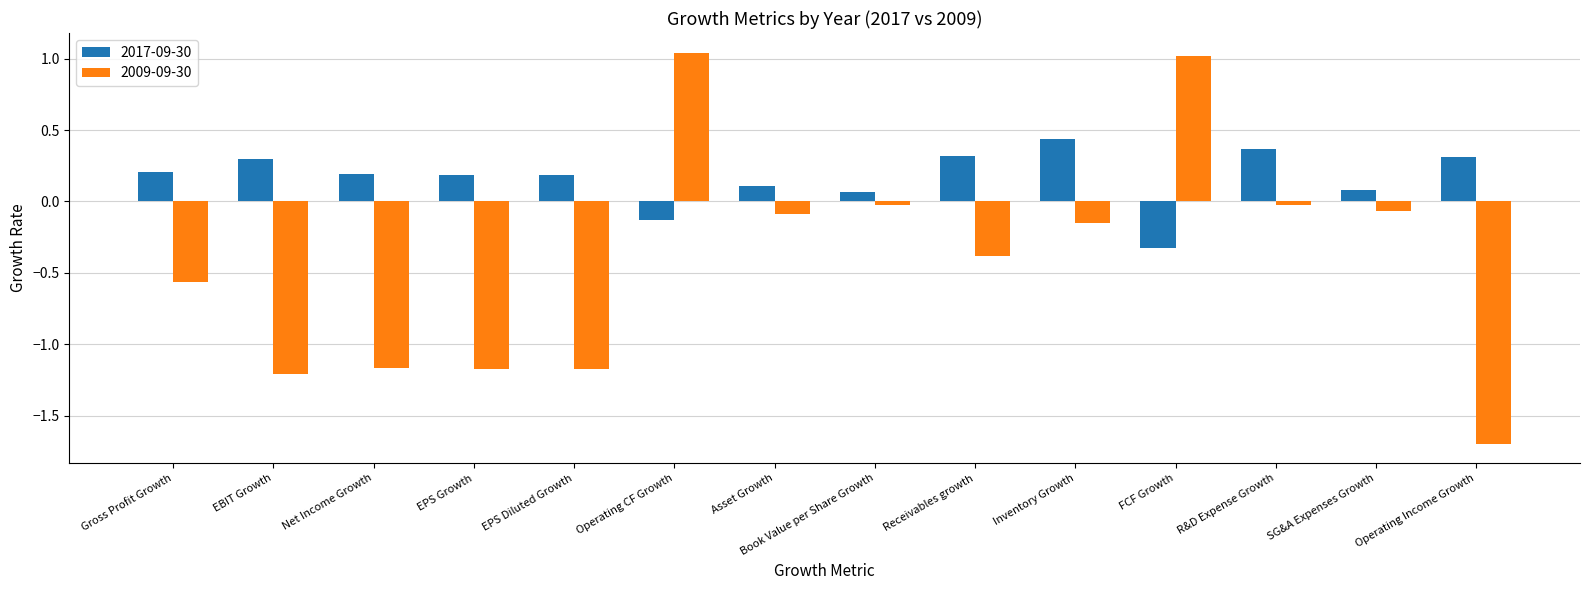

How many bars are there in total?

28